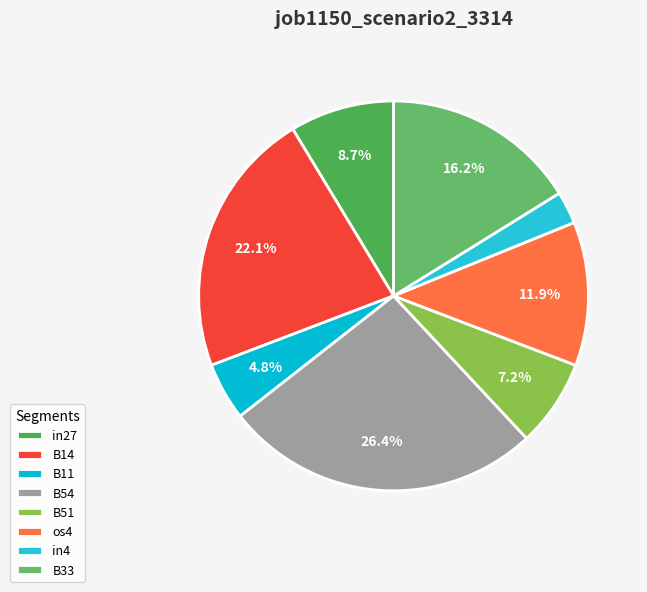

How many segments does this pie chart have?

8